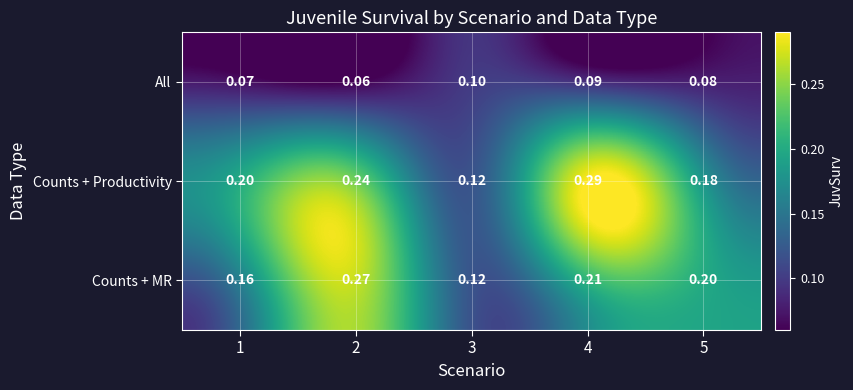

What is the smallest value displayed?

0.1